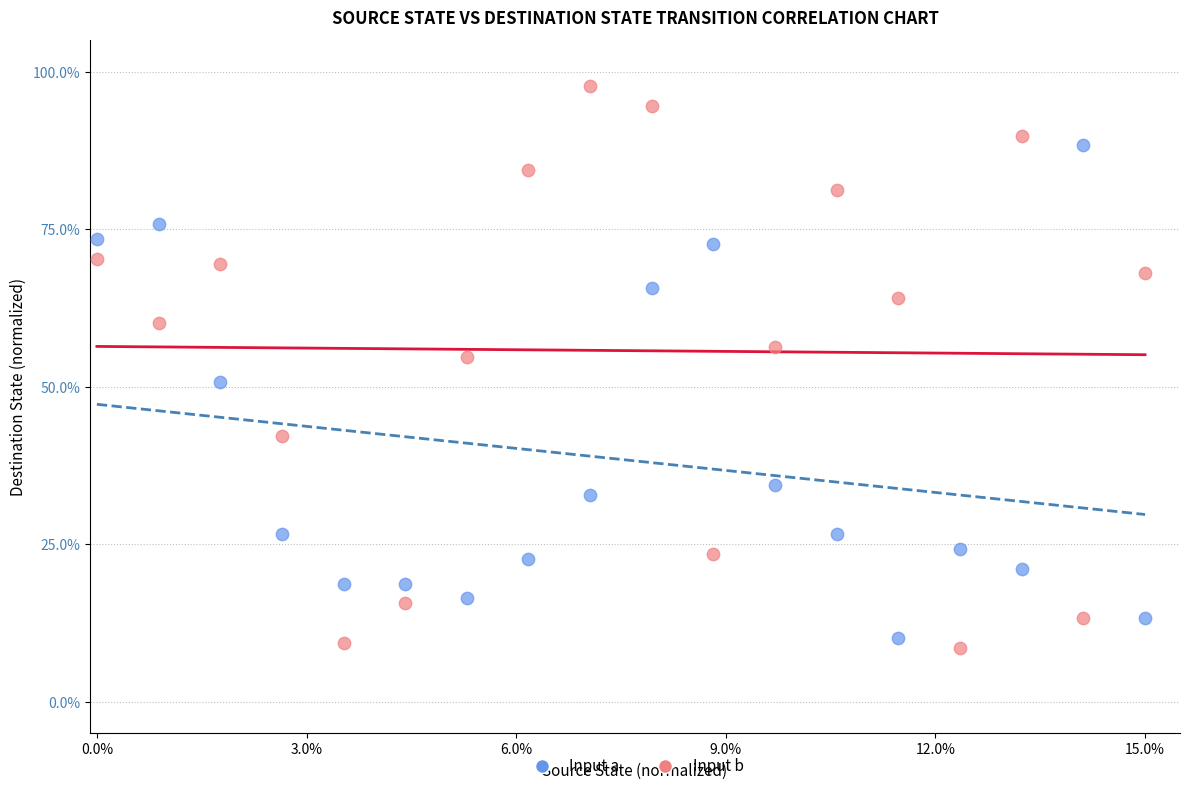

Across all data points, what is the range of Y values (max minus min)?

89.1